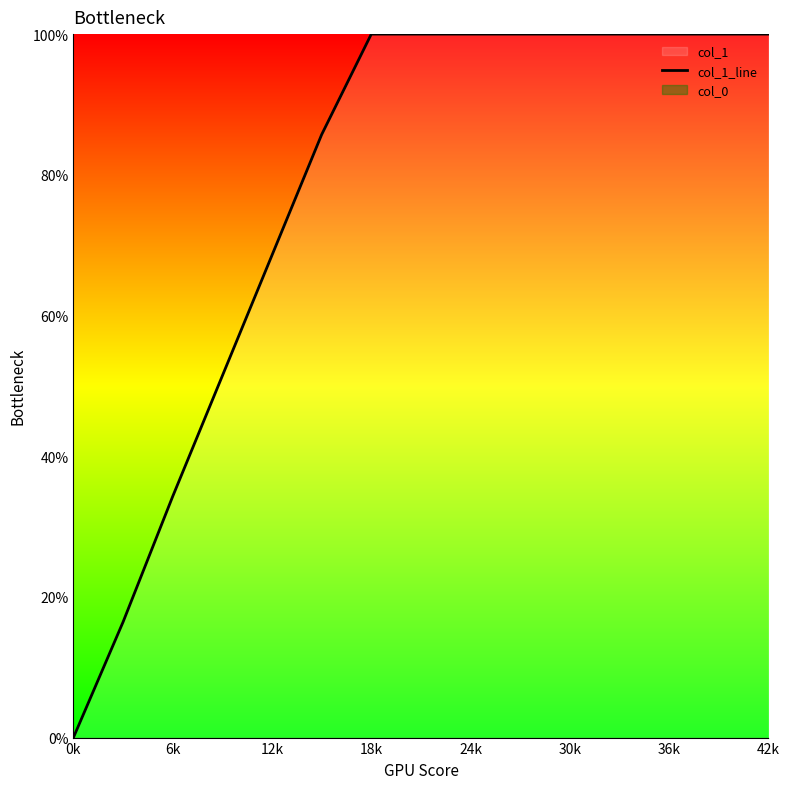

Which label corresponds to the smallest value in the chart?

0k